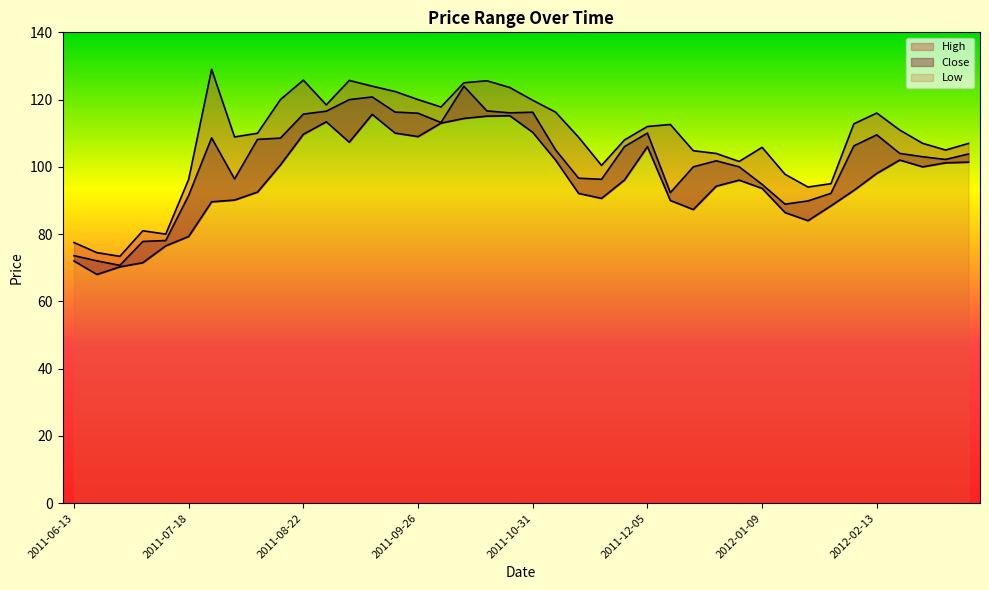

What is the difference between the highest and lowest values at 2011-08-15?

19.4